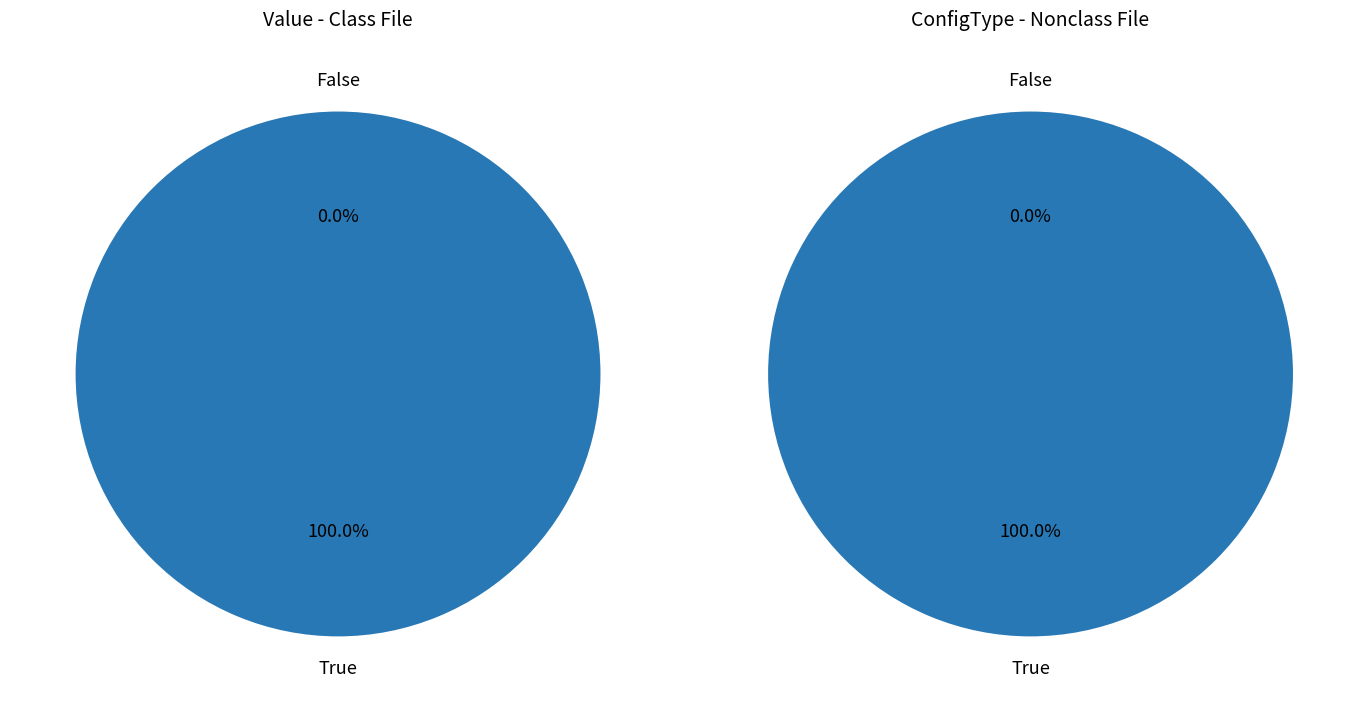

True or false: 1 accounts for 94% of the total.

False